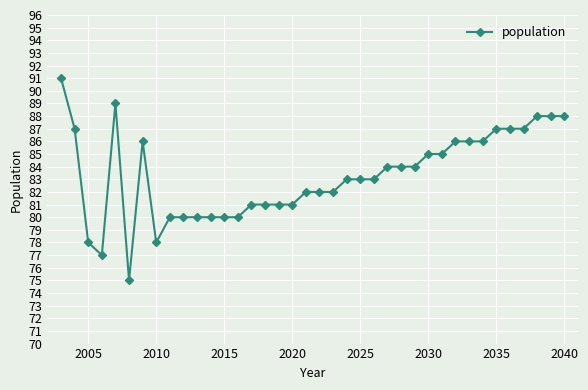

What is the greatest value displayed?

91